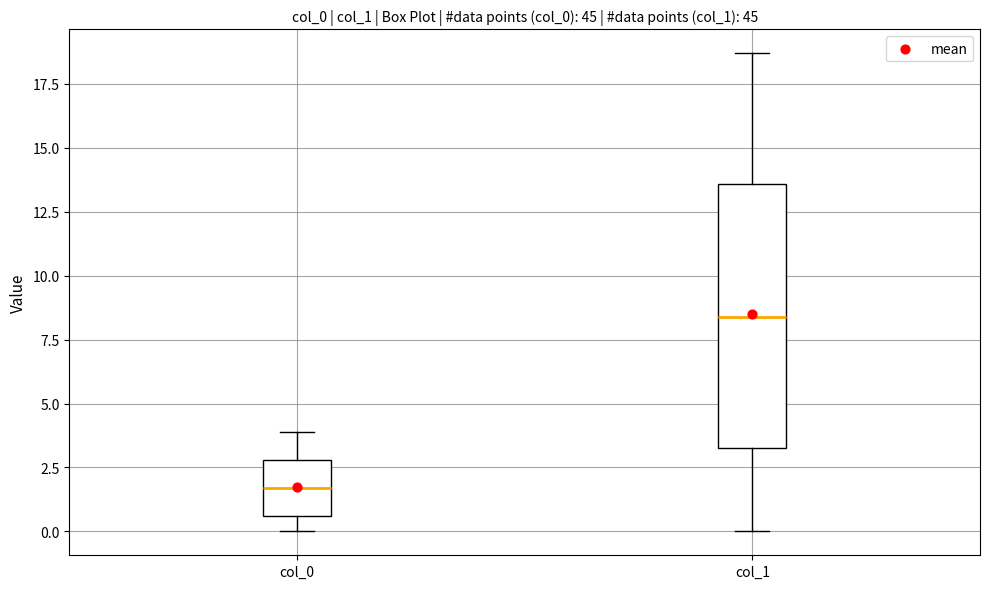

Where is the upper edge of the box for col_1 on the y-axis? The values are not printed on the chart, so give them approximately, as read against the axis.

13.5